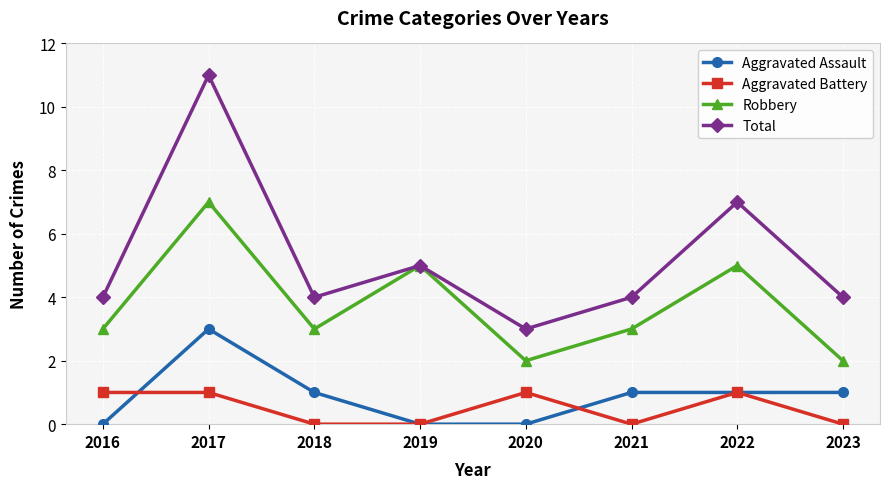

At which category is the sum across all series the highest?

2017